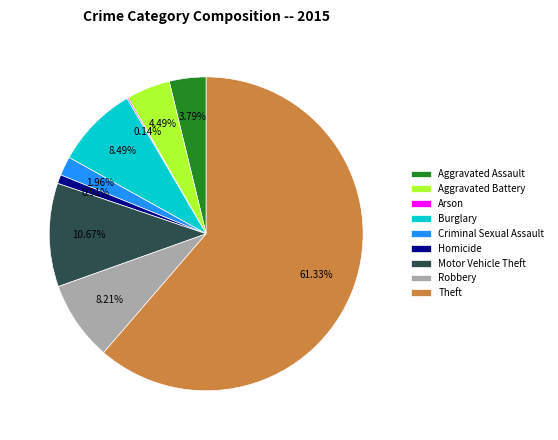

Which category has the biggest portion of the pie?

Theft